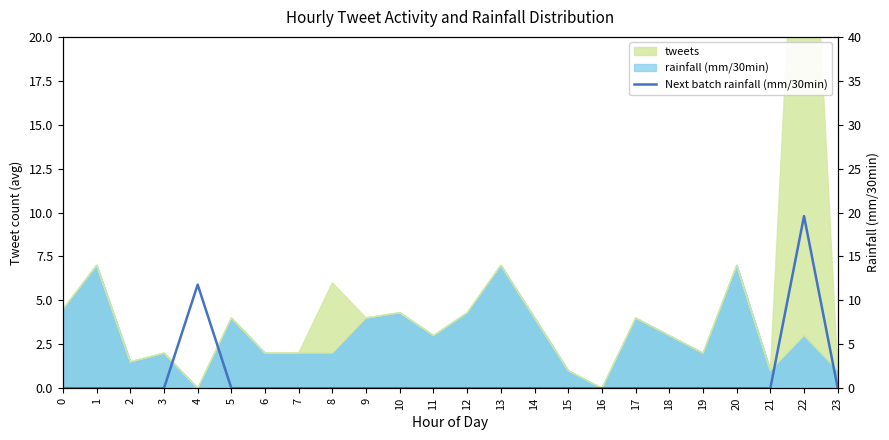

Reading right to left, what are all the values shown in this chart?

23=0.0	22=19.6	21=0.0	20=0.0	19=0.0	18=0.0	17=0.0	16=0.0	15=0.0	14=0.0	13=0.0	12=0.0	11=0.0	10=0.0	9=0.0	8=0.0	7=0.0	6=0.0	5=0.0	4=11.8	3=0.0	2=0.0	1=0.0	0=0.0